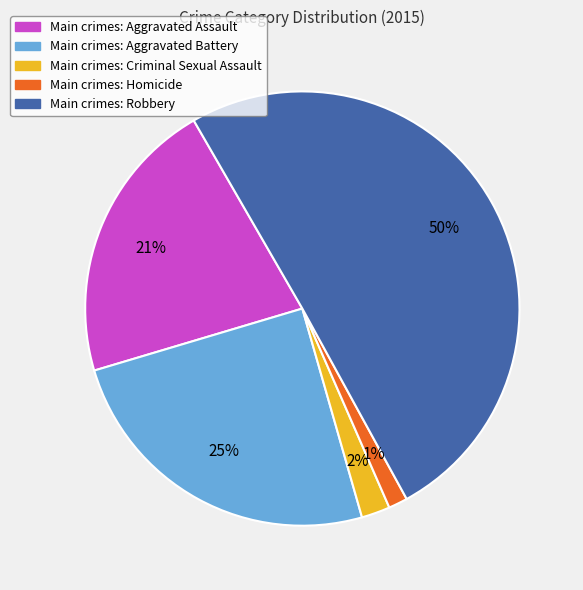

Is the sum of Main crimes: Robbery and Main crimes: Criminal Sexual Assault greater than half?

Yes